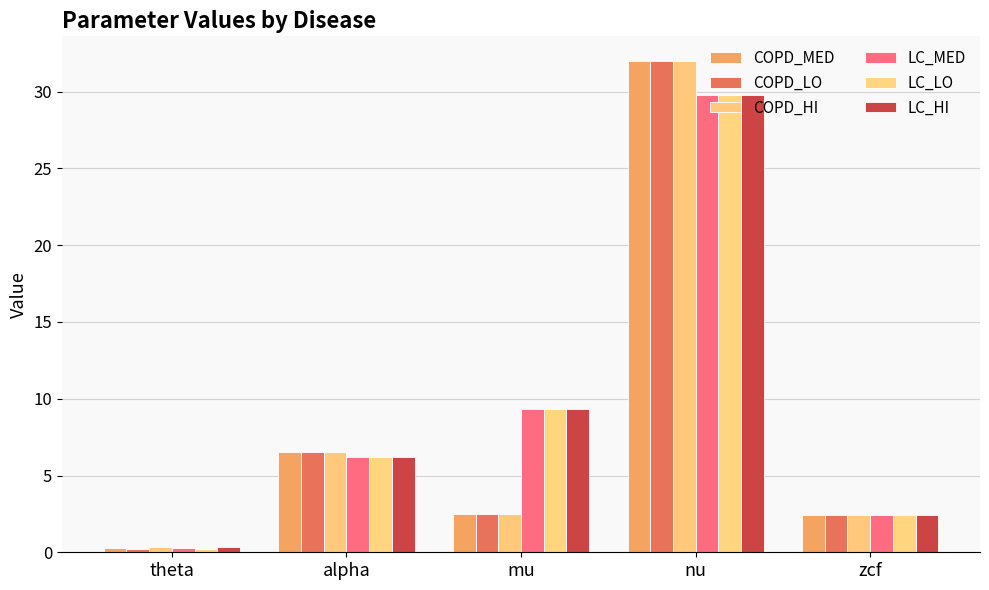

What is the total value across all series at mu?

35.4